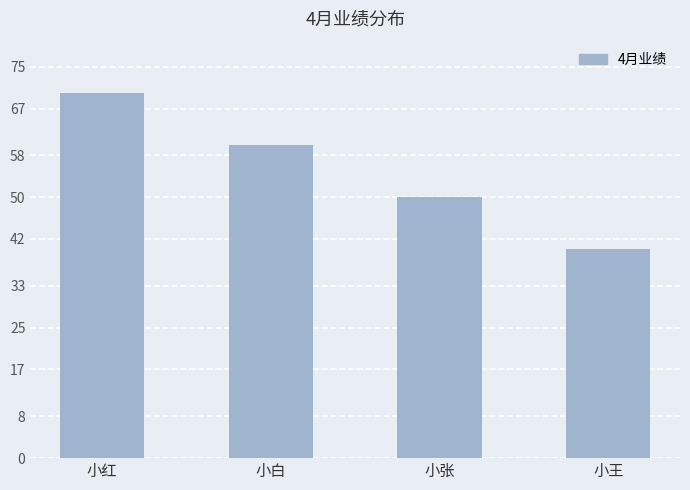

Does the chart contain stacked bars?

No